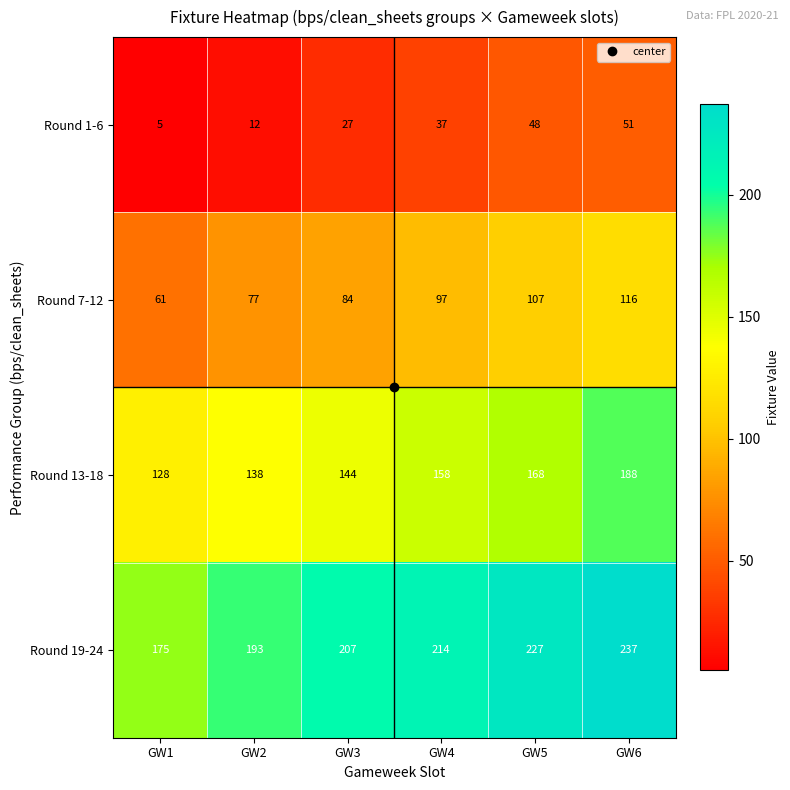

At which category is the sum across all series the highest?

GW6